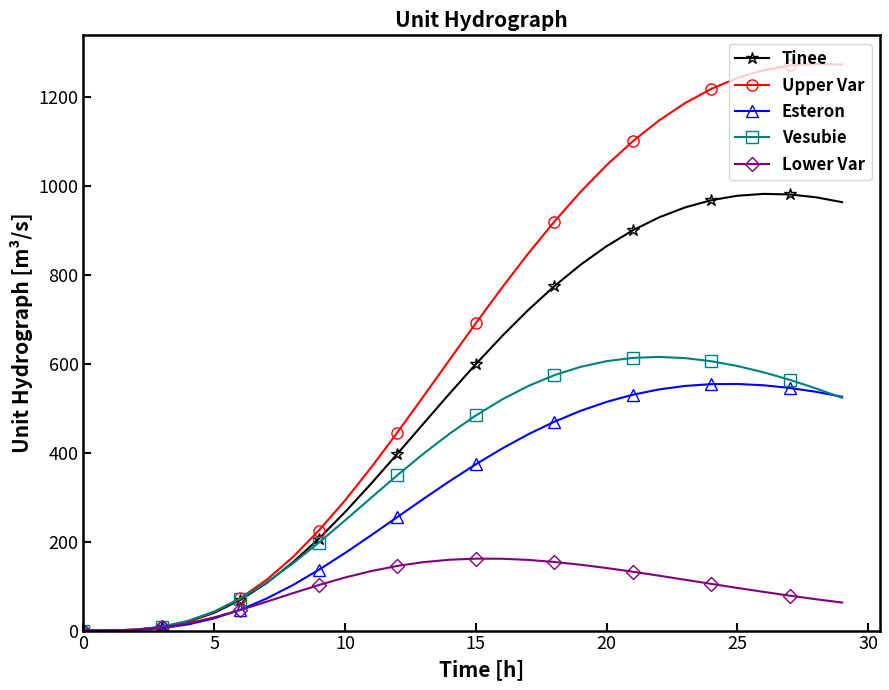

True or false: Vesubie has more than 0 points higher than both neighbors.

True